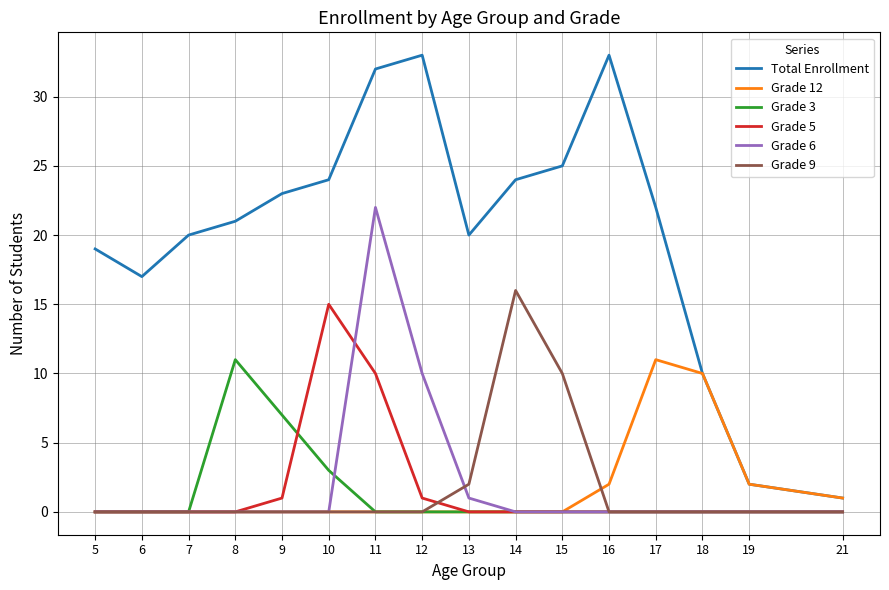

True or false: Total Enrollment and Grade 9 cross at least once.

False